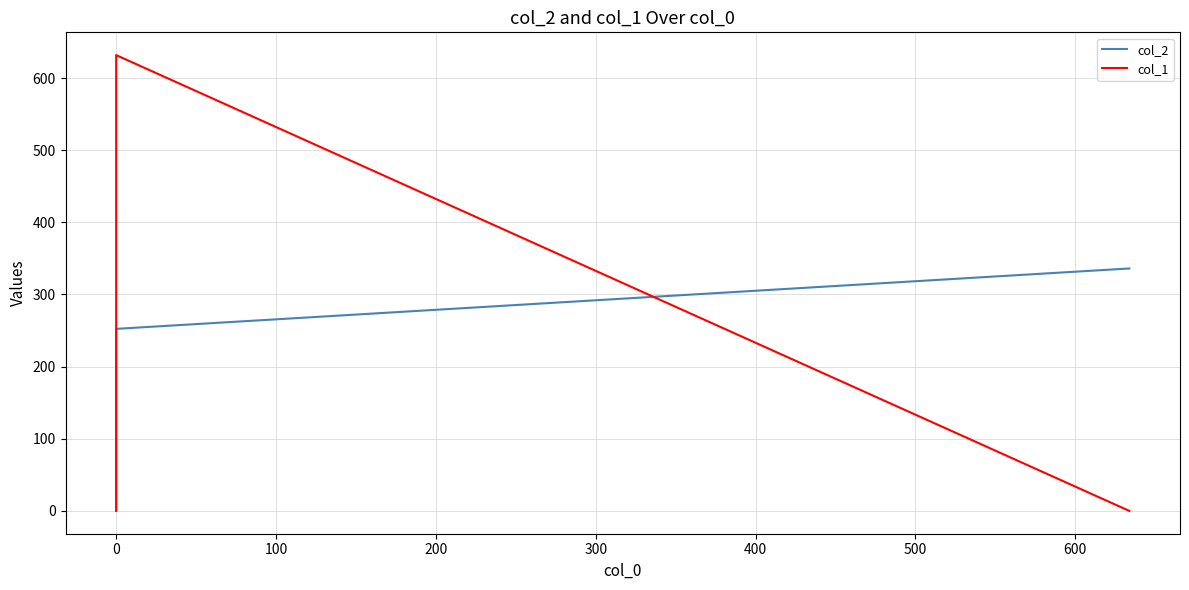

Reading left to right, transcribe all the data shown in this chart.

col_2: 336.0	252.4	1.0
col_1: 0.0	631.7	0.0